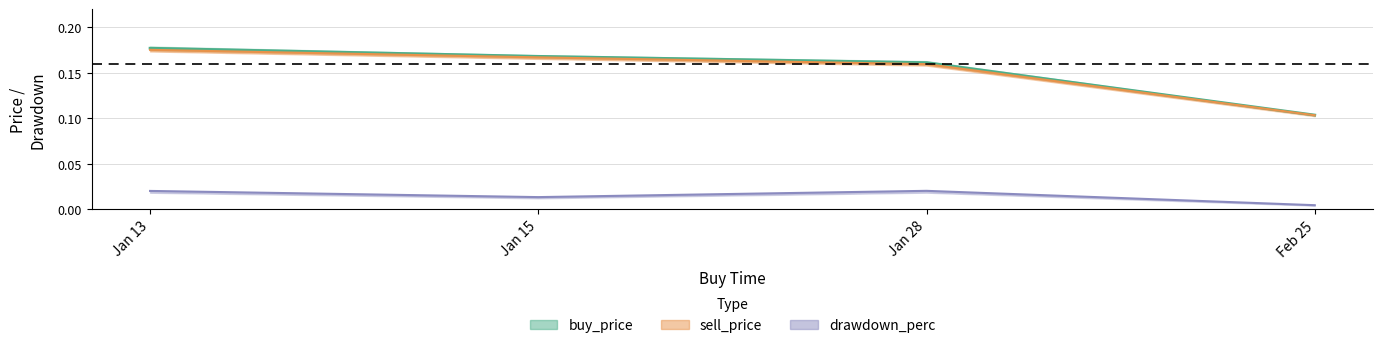

What position from the left is Jan 28?

3